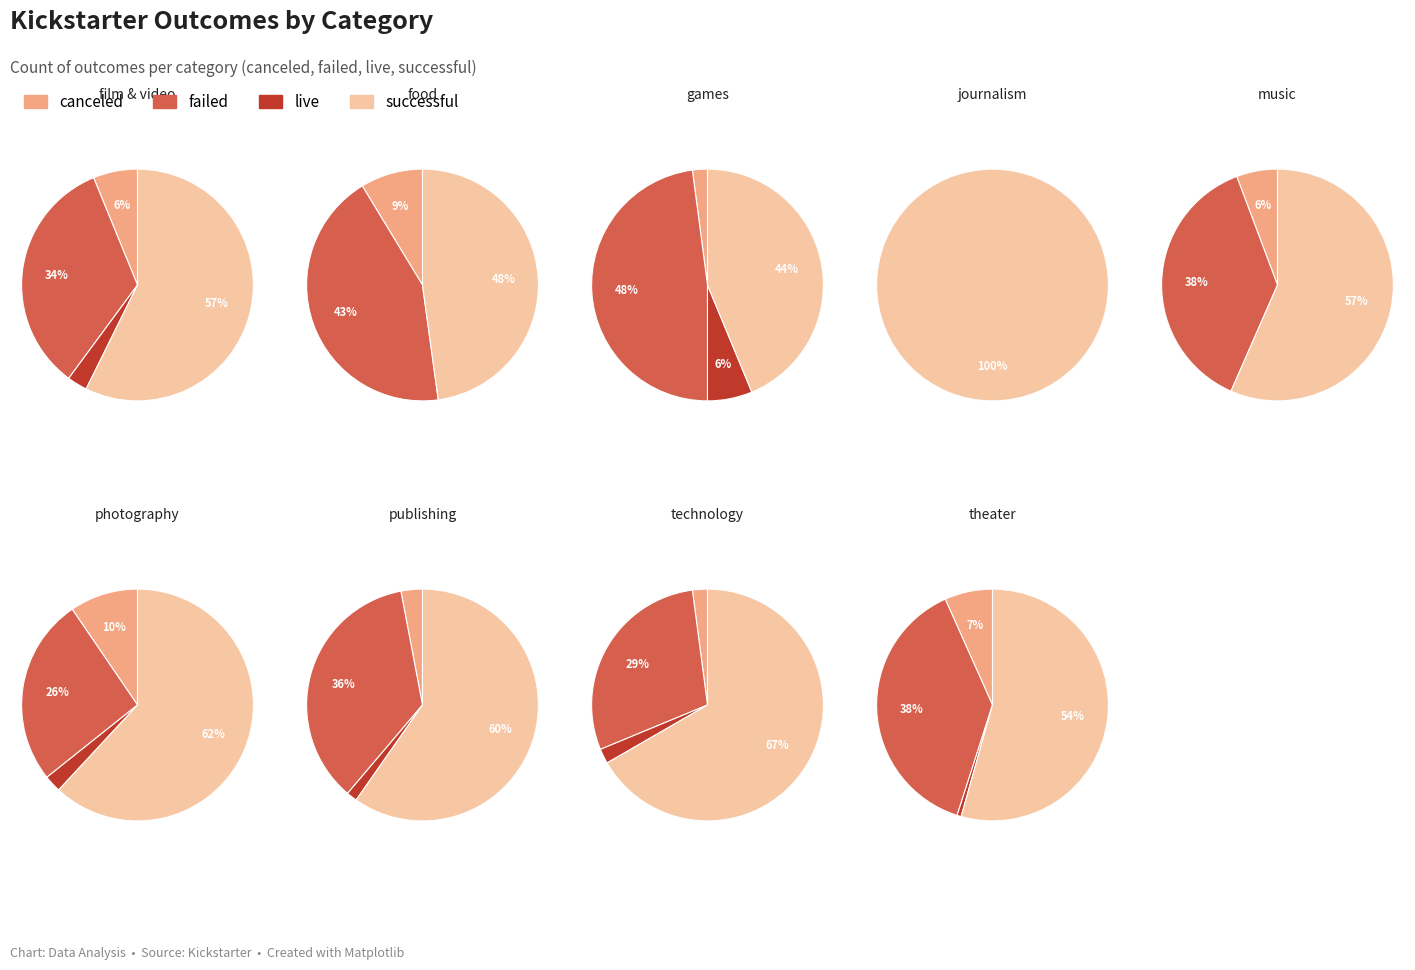

How many segments does this pie chart have?

9